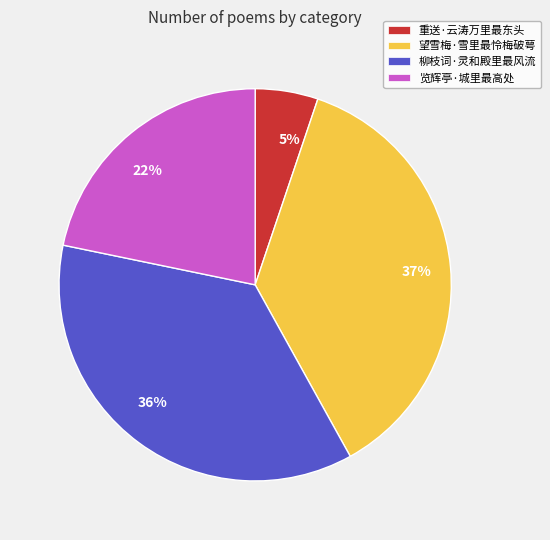

Combined, do 柳枝词·灵和殿里最风流 and 览辉亭·城里最高处 account for over 50%?

Yes